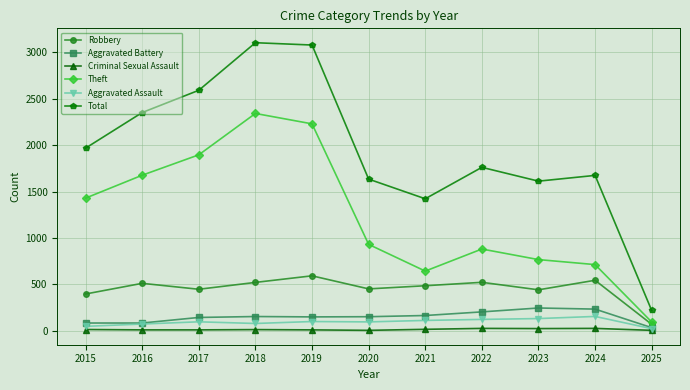

At which category does Theft reach its first local valley?

2021